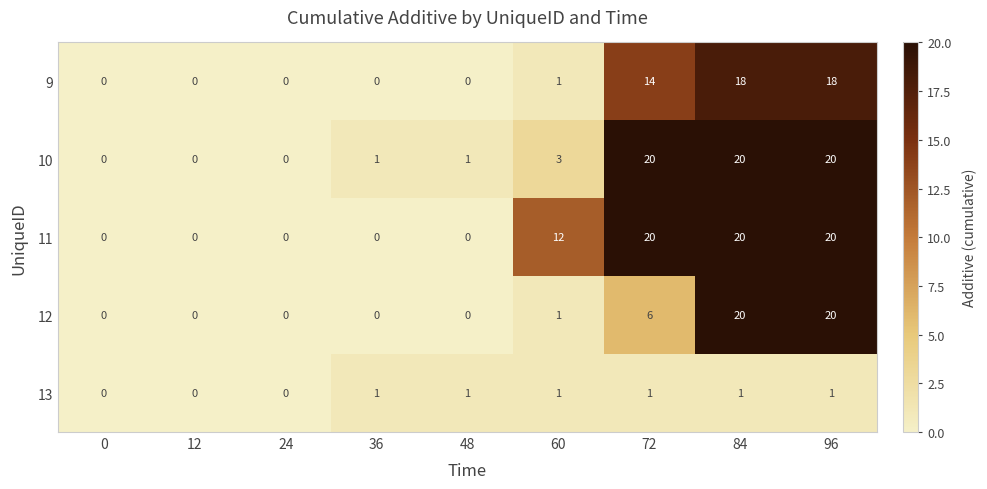

How many 13 values are between 0 and 1?

9